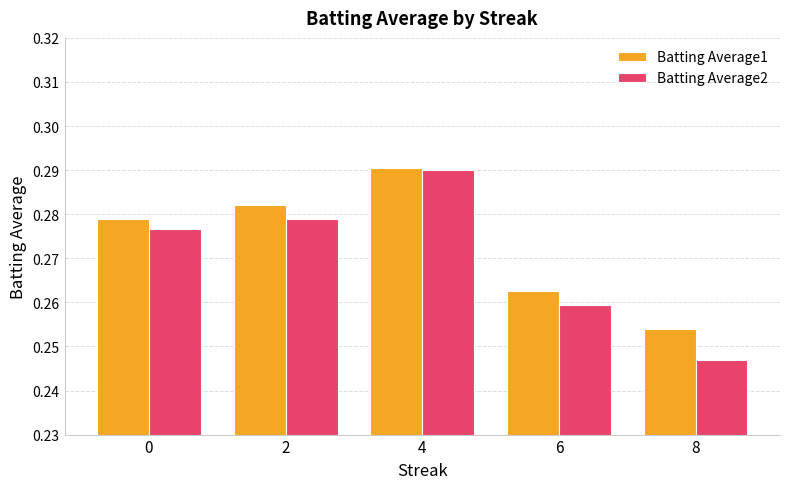

How many distinct data groups are displayed?

2